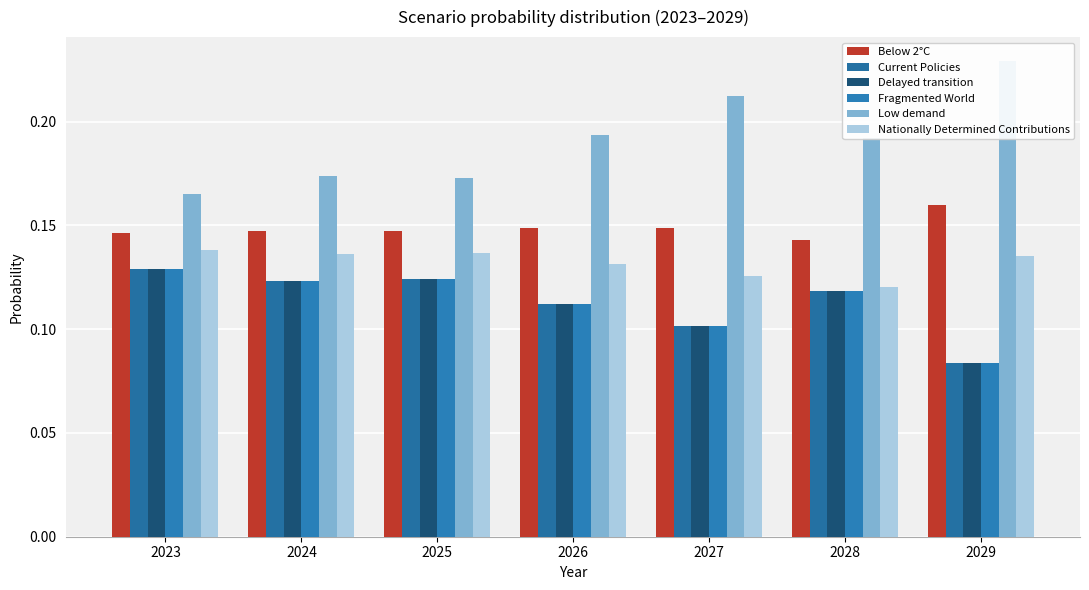

At which category does the chart reach its minimum across all series?

2029